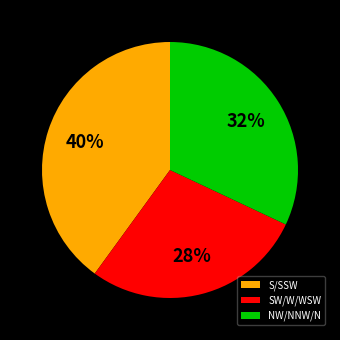

Is the sum of SW/W/WSW and S/SSW greater than half?

Yes